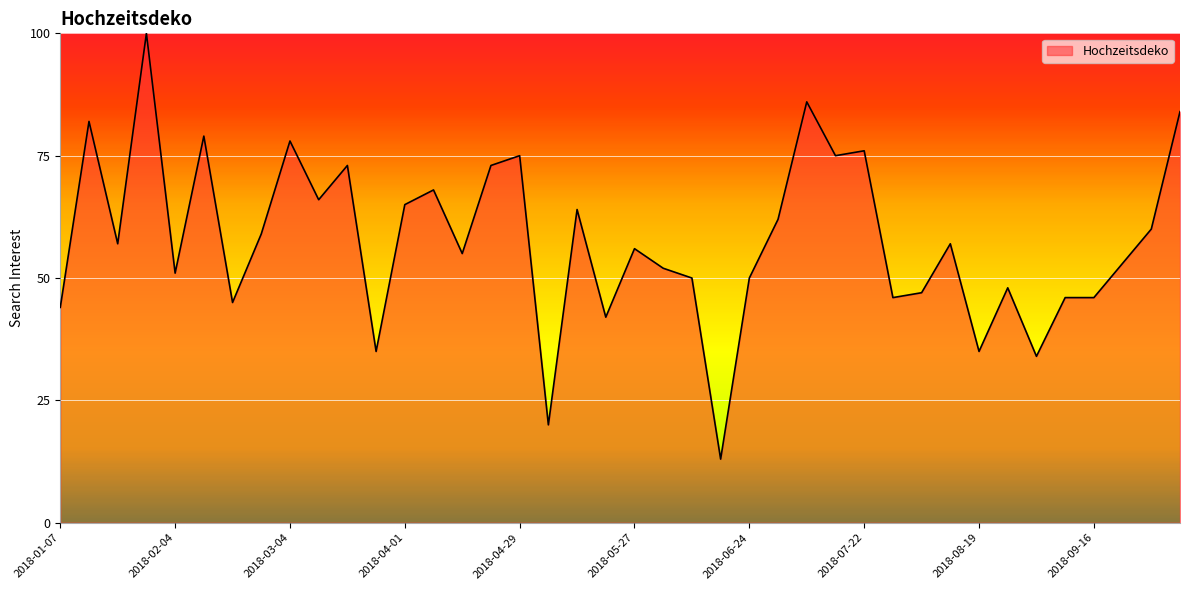

What is the maximum value shown in the chart?

100